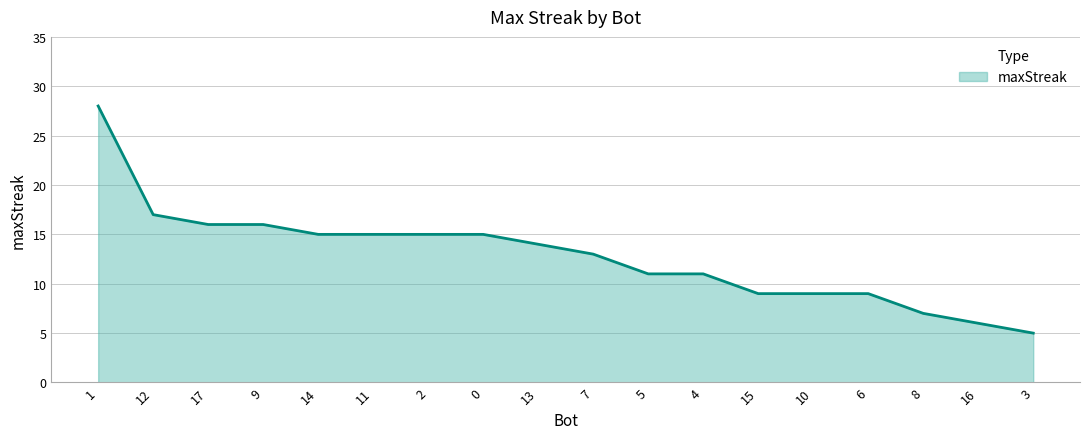

How many values are below 14?

9